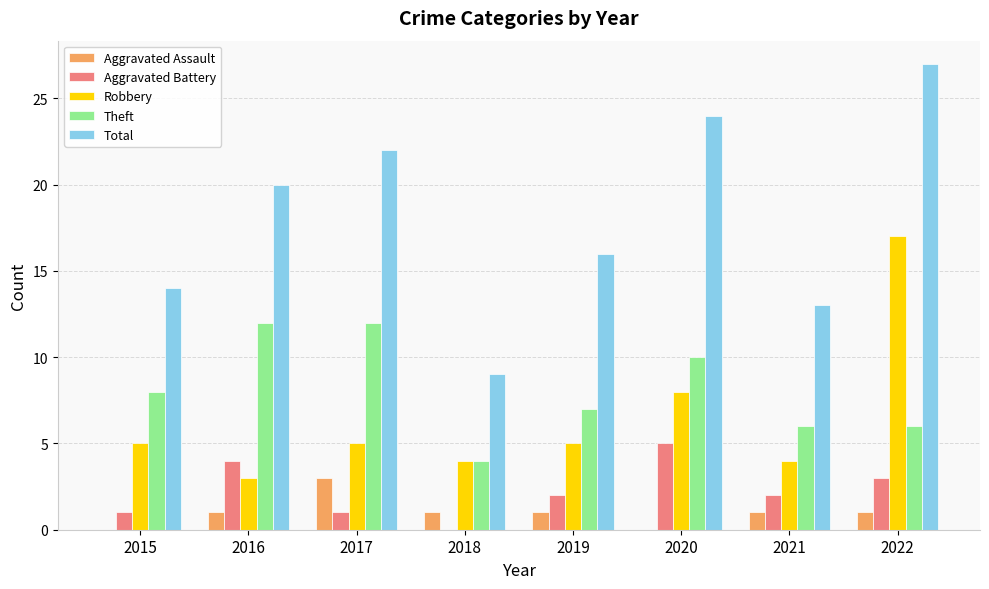

Which series has the largest total across all categories?

Total